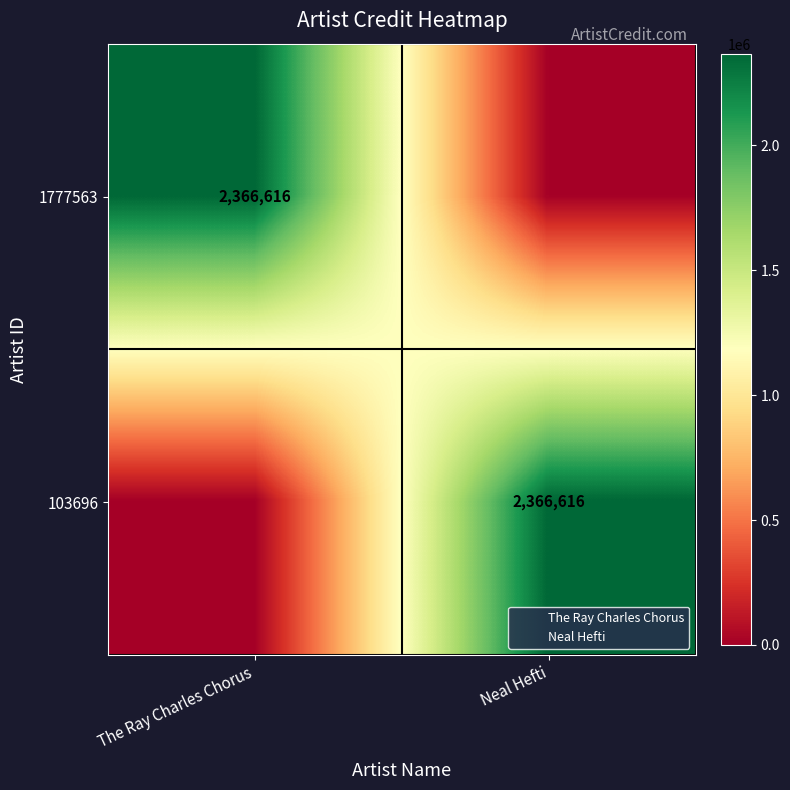

True or false: 1777563 has a value of 2366616 at The Ray Charles Chorus.

True